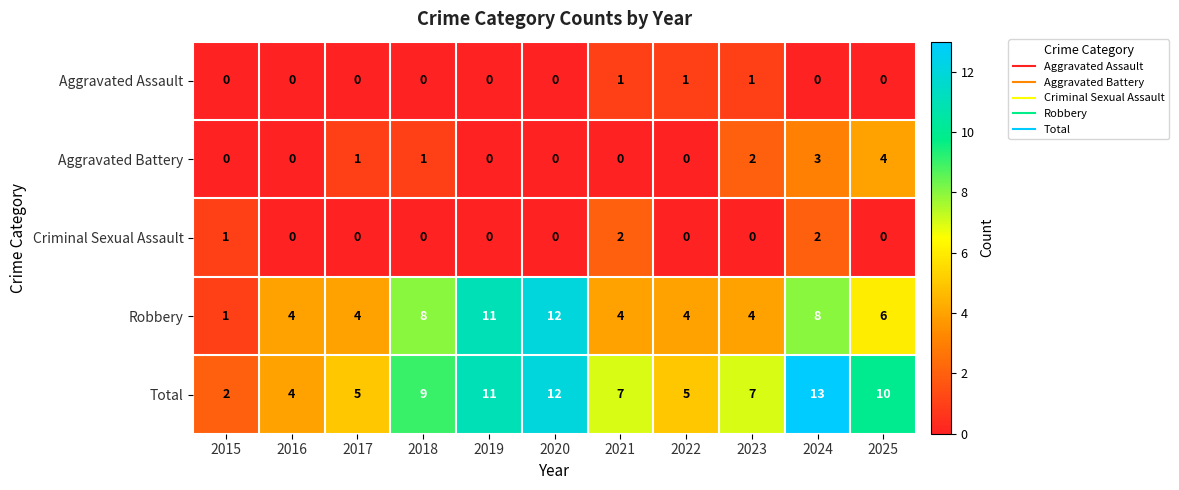

True or false: Robbery has a value of 1 at 2021.

False